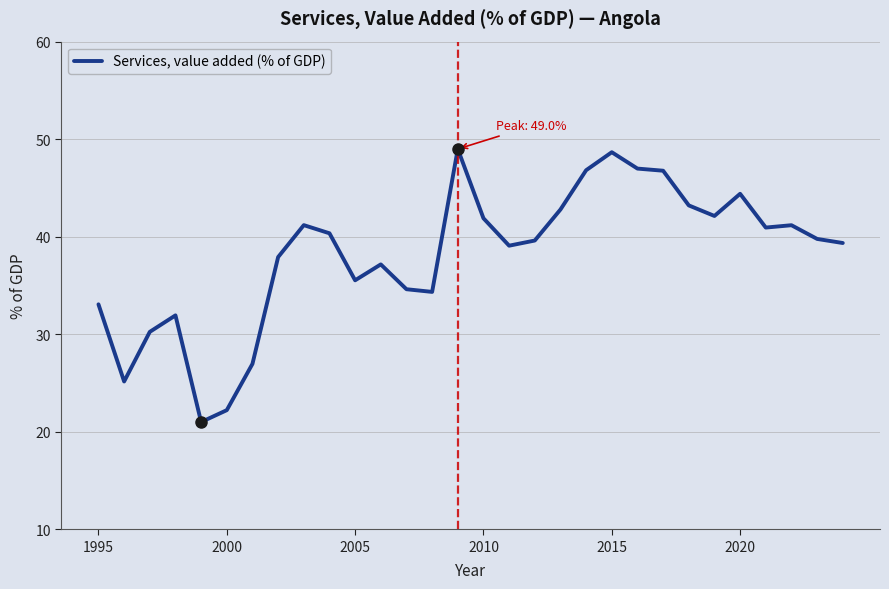

What is the greatest value displayed?

49.0